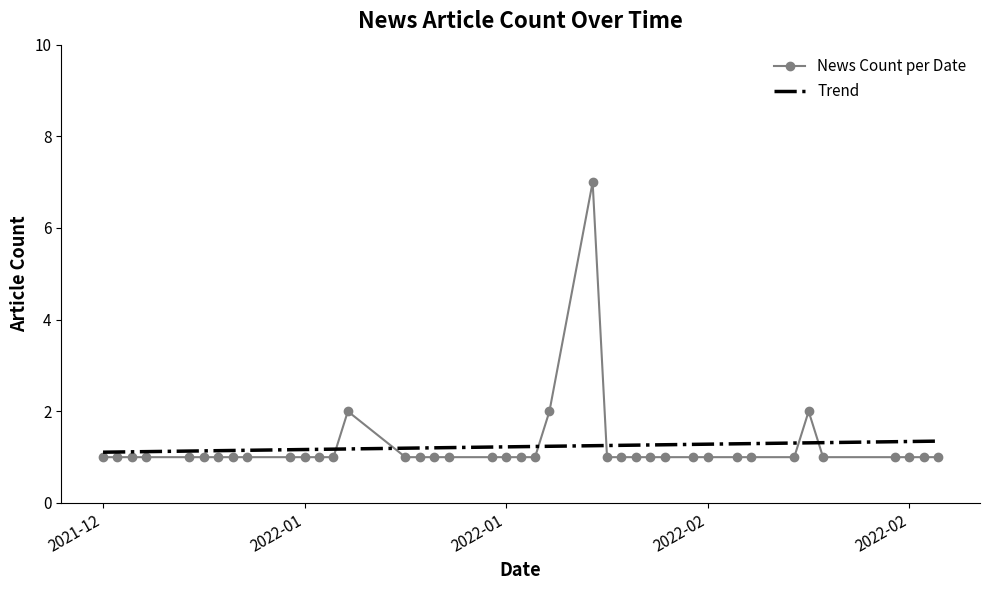

Which series has the largest range (max minus min)?

News Count per Date